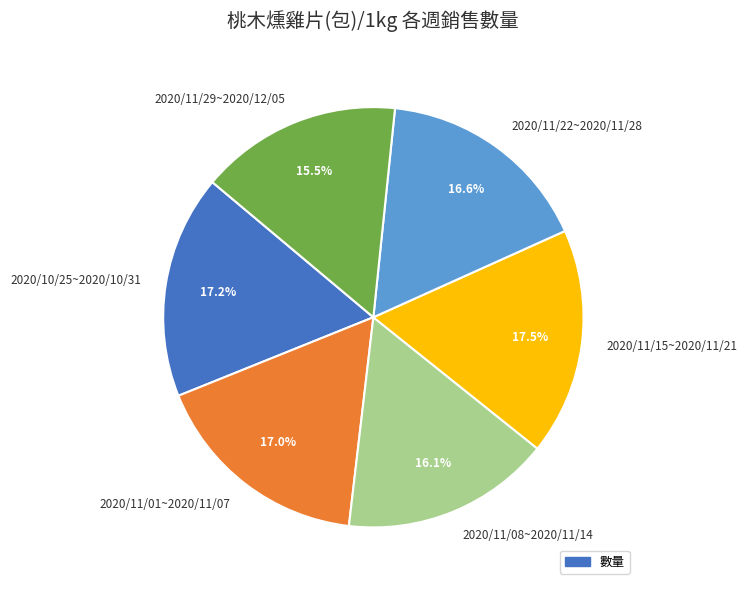

Is the sum of 2020/11/01~2020/11/07 and 2020/11/08~2020/11/14 greater than half?

No